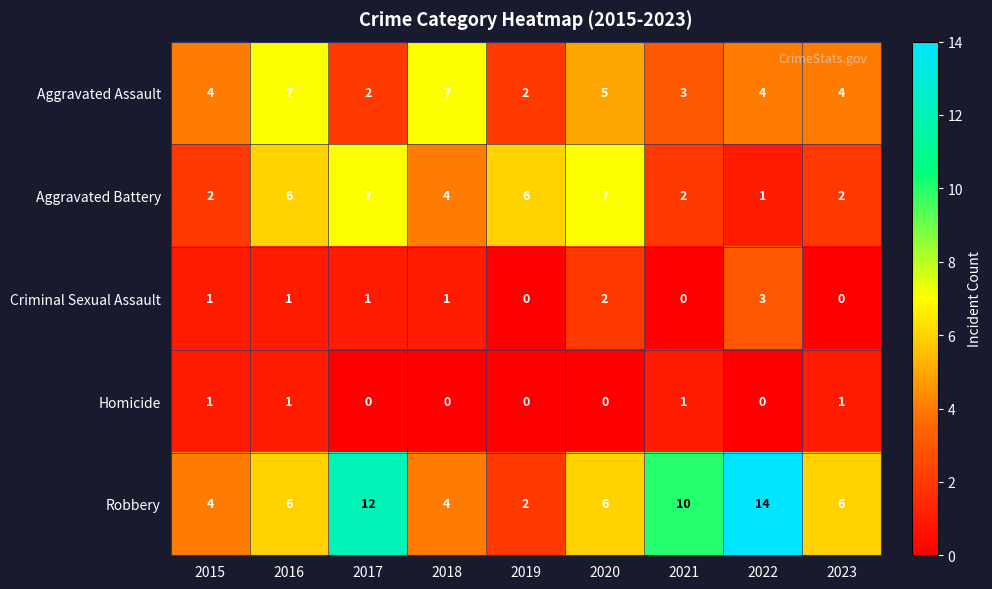

How many series are shown in this chart?

5